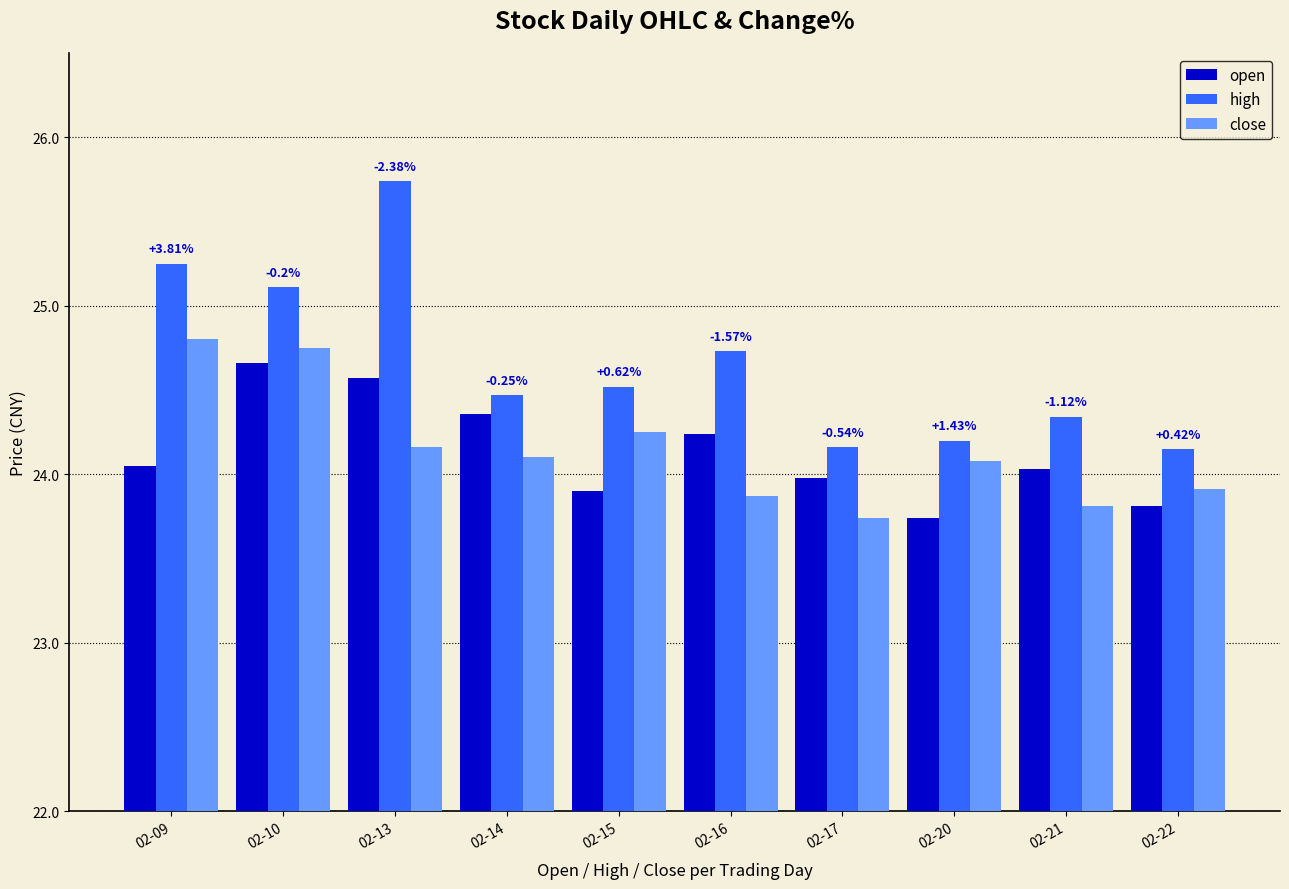

Is the value of high at 02-10 greater than the value of open at 02-13?

Yes